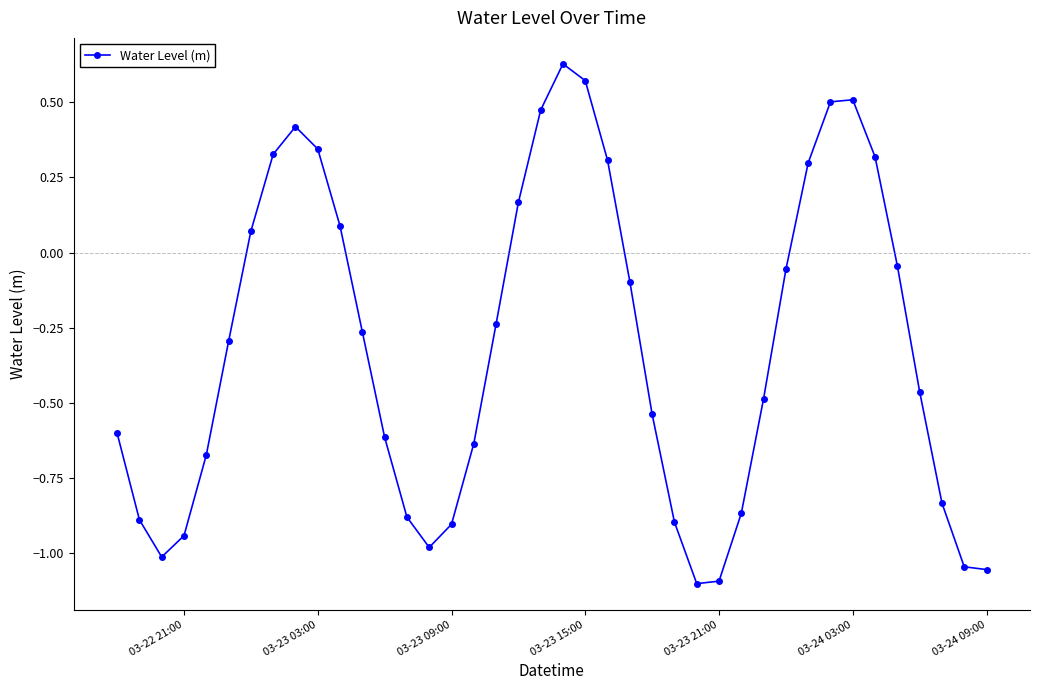

What is the difference between the maximum and second lowest values?

1.7